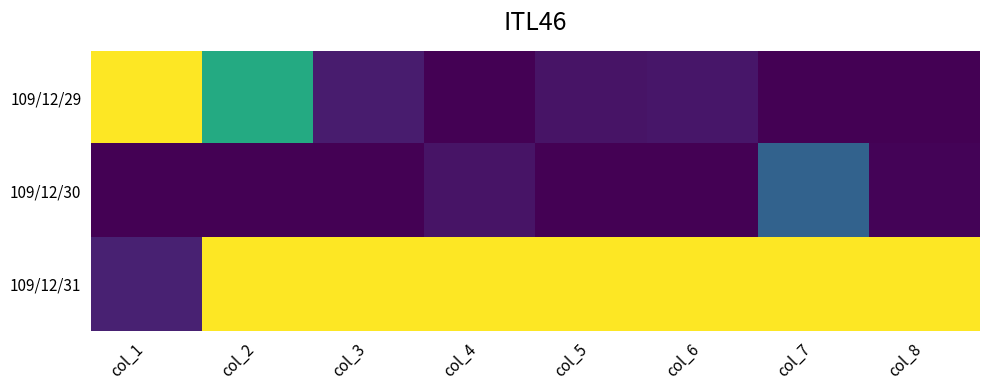

At which category does the chart reach its peak across all series?

col_1